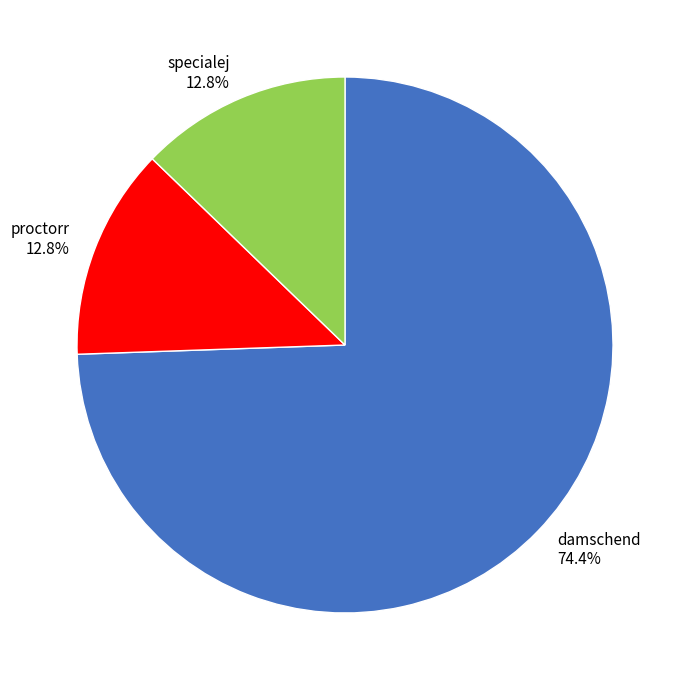

True or false: specialej accounts for 13% of the total.

True